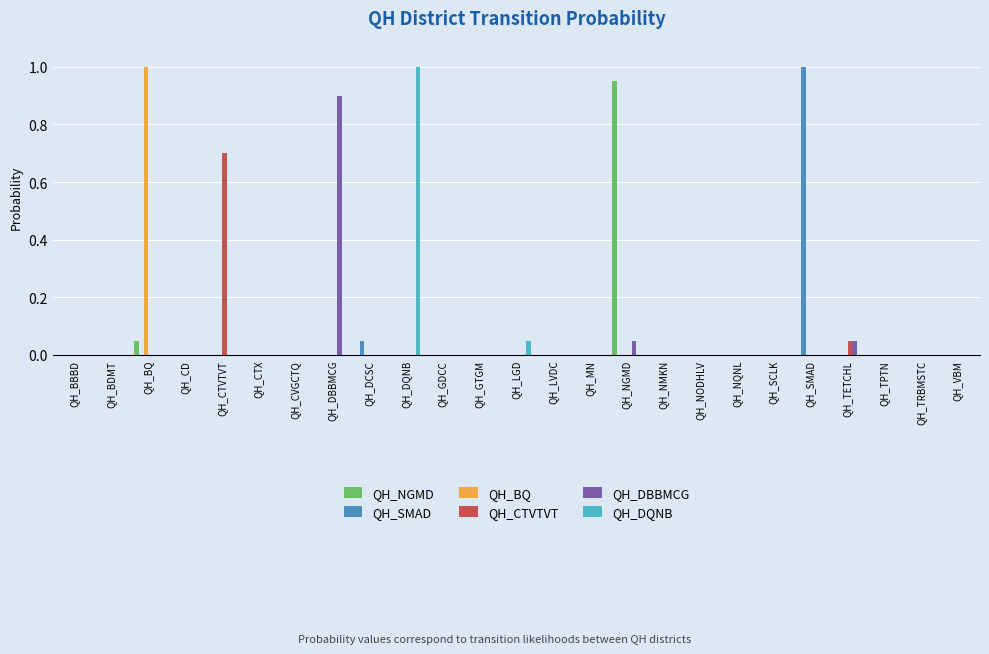

The QH_DQNB series shows 0.0 at QH_CTVTVT. True or false?

True